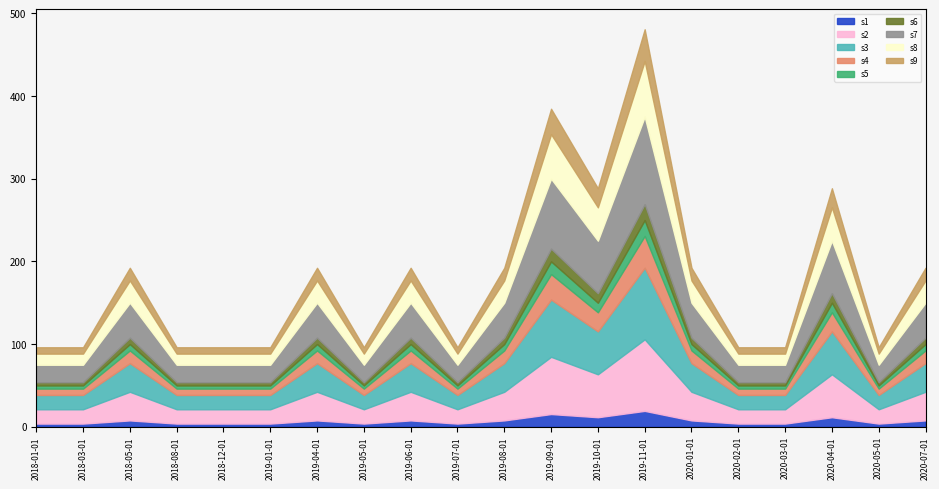

What is the label of the 13th point from the right?

2019-05-01